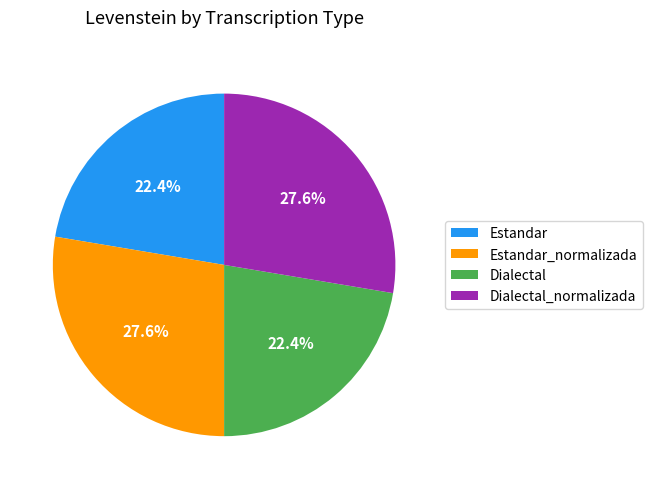

To the nearest percent, what portion does Estandar_normalizada represent?

28%